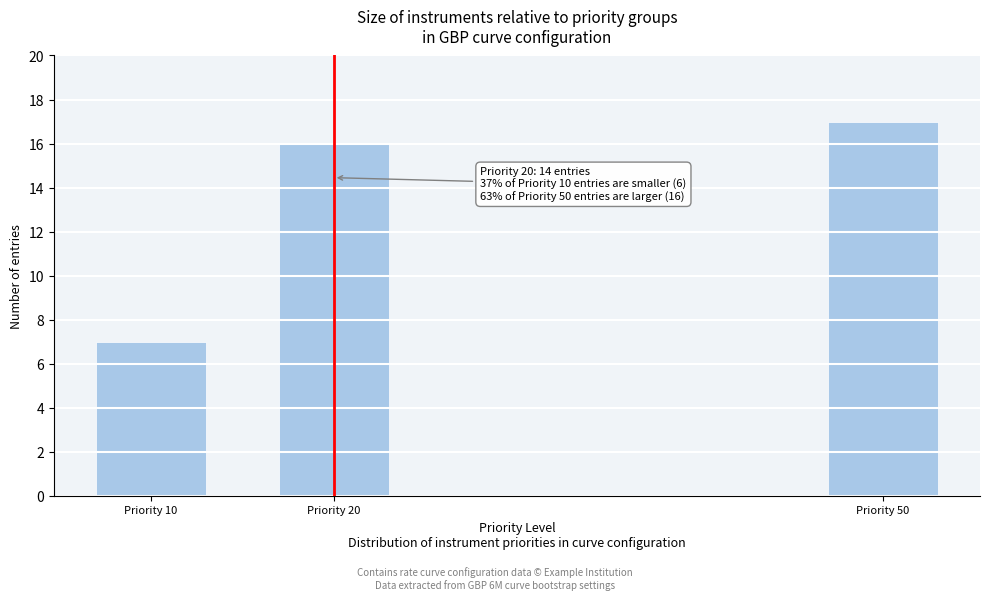

Reading left to right, extract all data points from this chart.

Priority 10=7	Priority 20=16	Priority 50=17